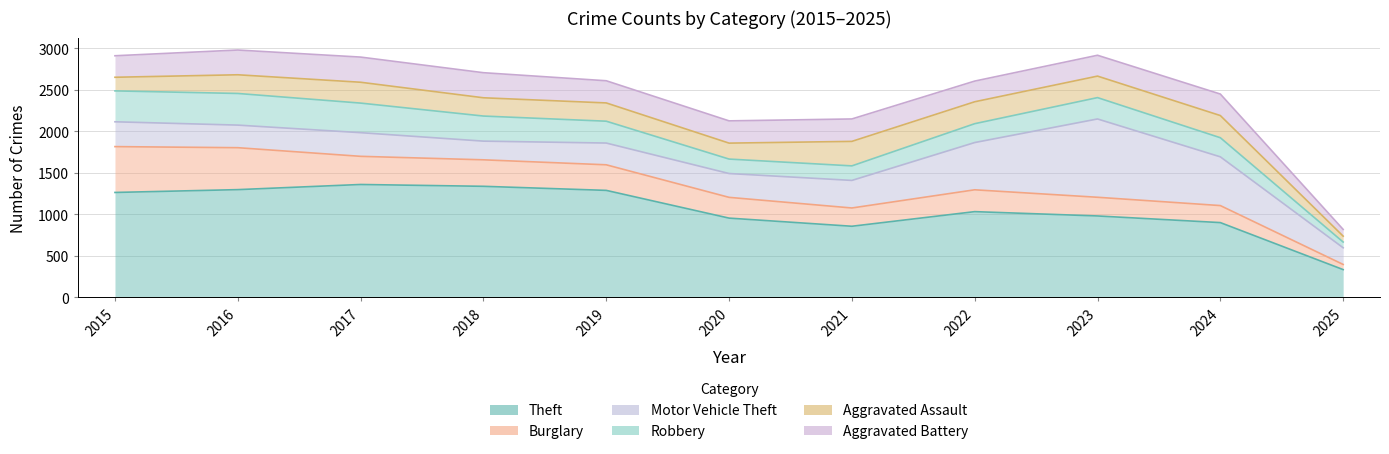

Does the chart have visible grid lines?

Yes